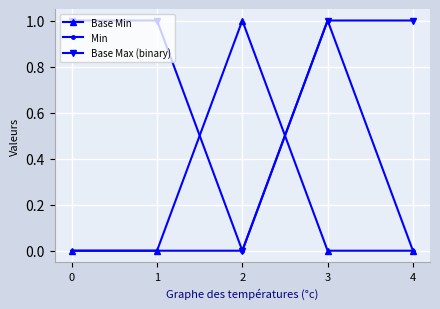

How many lines are shown in the chart?

3